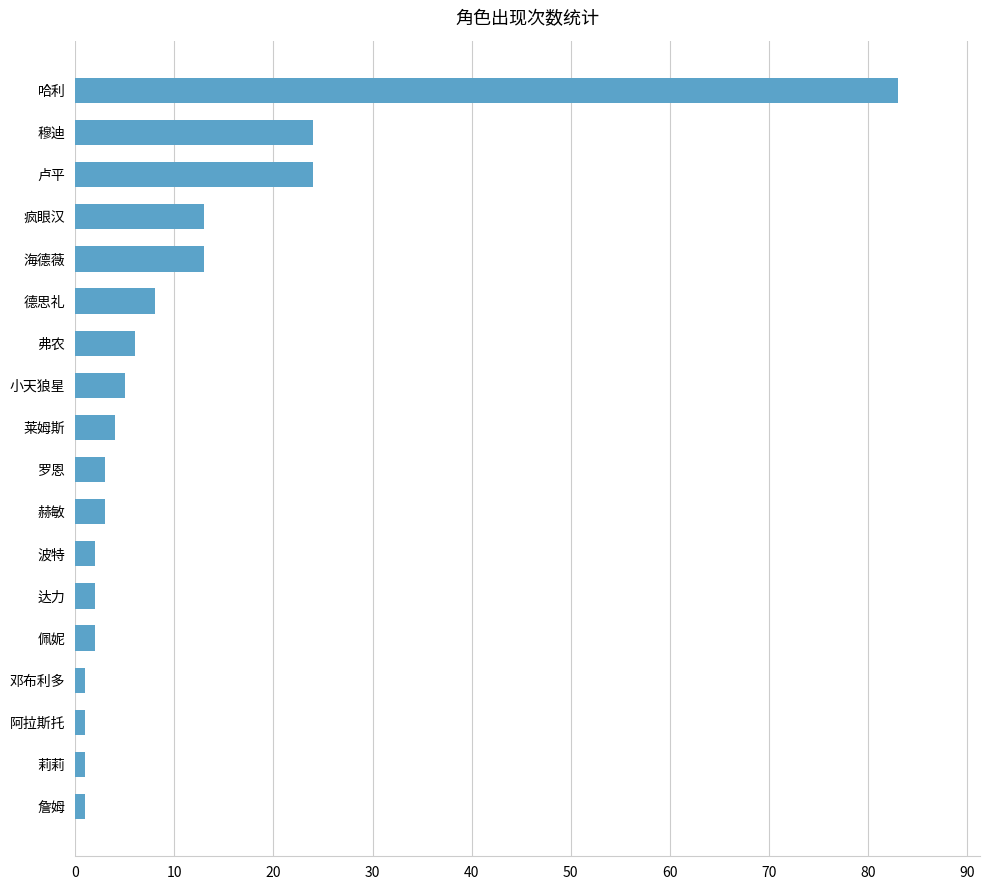

True or false: the data shows 13 at 卢平.

False